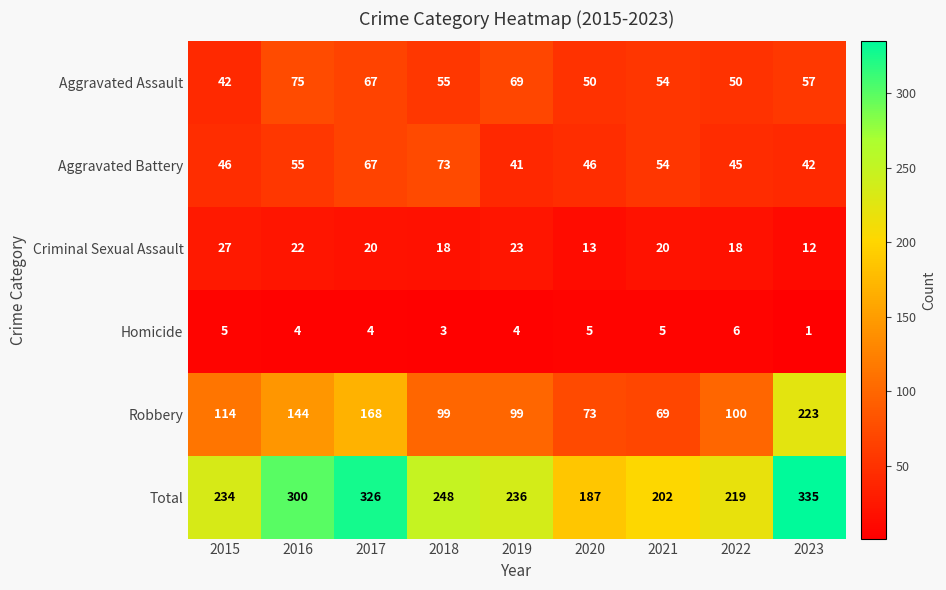

What value does the Criminal Sexual Assault series have at 2021?

20